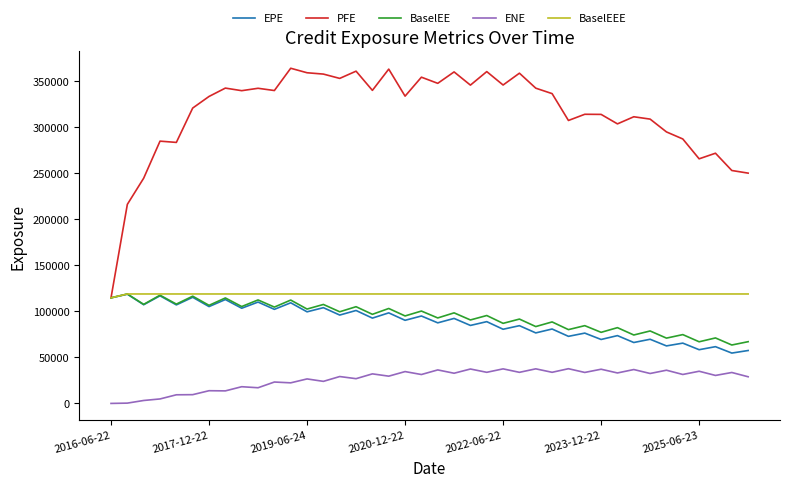

True or false: ENE and BaselEE intersect in this chart.

False